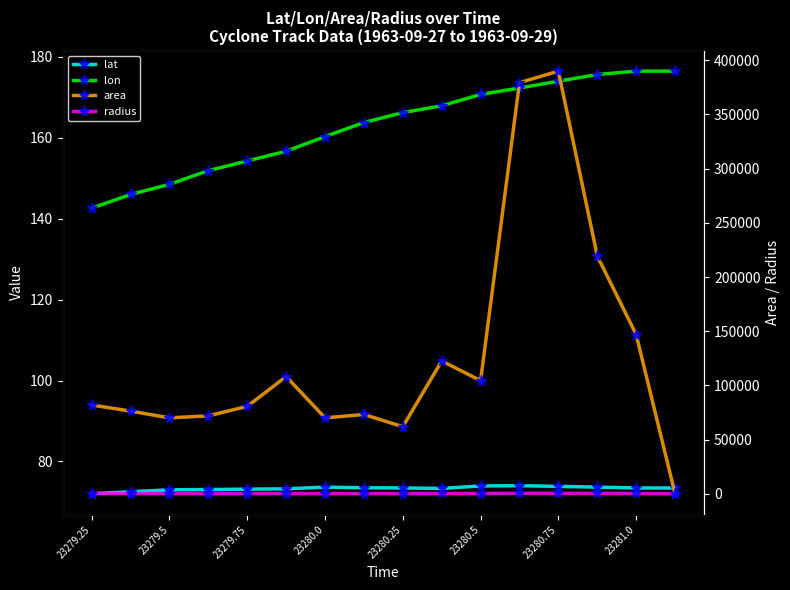

What are all the series names shown in the legend?

lat, lon, area, radius